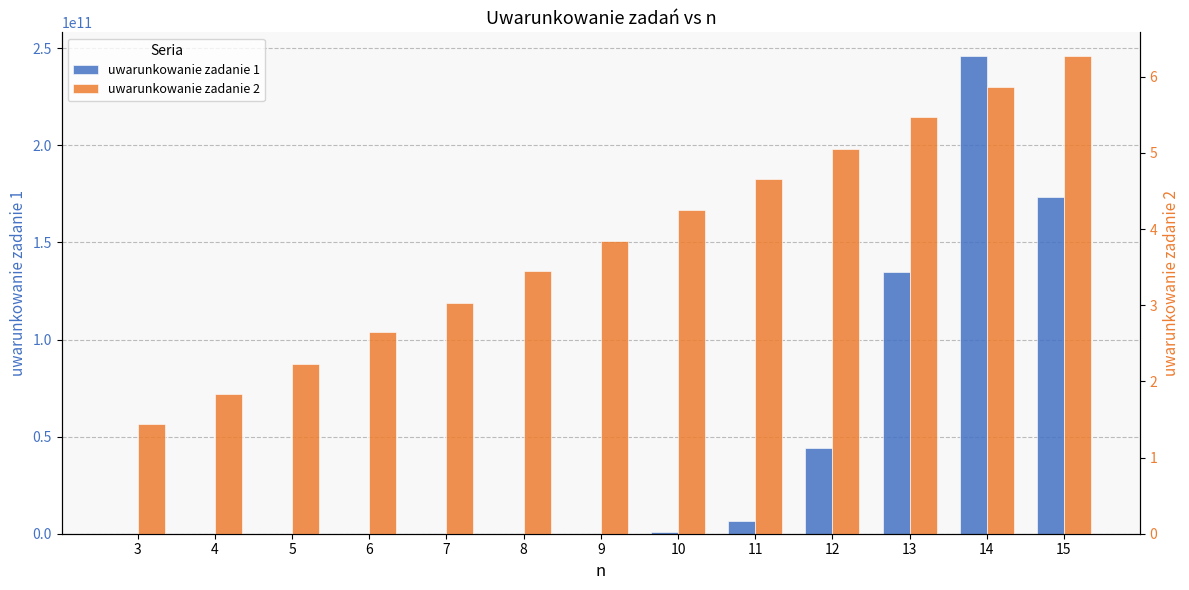

What is the sum of all uwarunkowanie zadanie 1 values?

605584471644.8